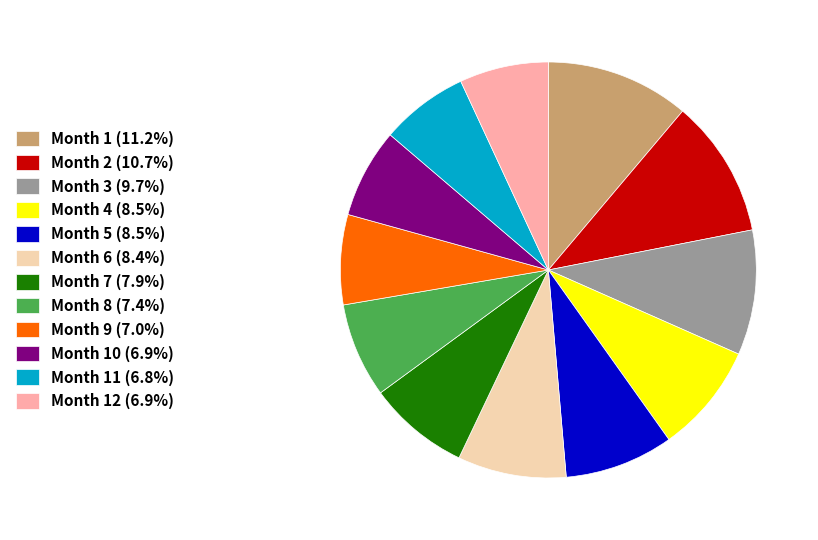

Is there a majority slice in this chart?

No